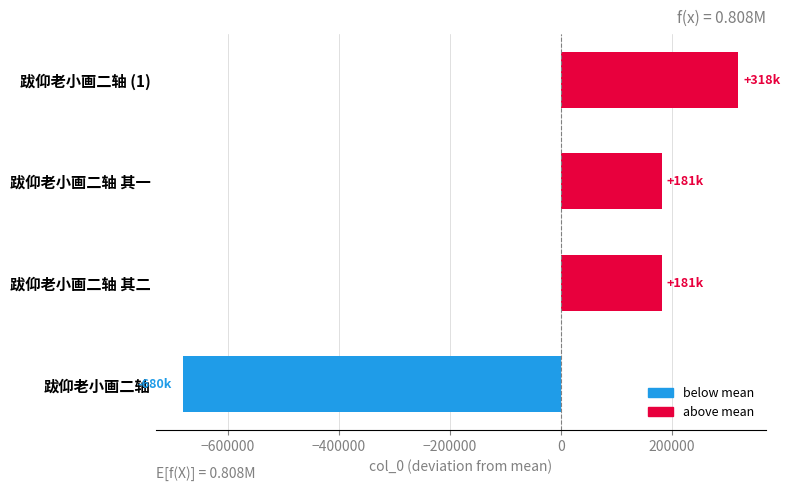

What is the change in value from 跋仰老小画二轴 其二 to 跋仰老小画二轴 (1)?

+137412.0